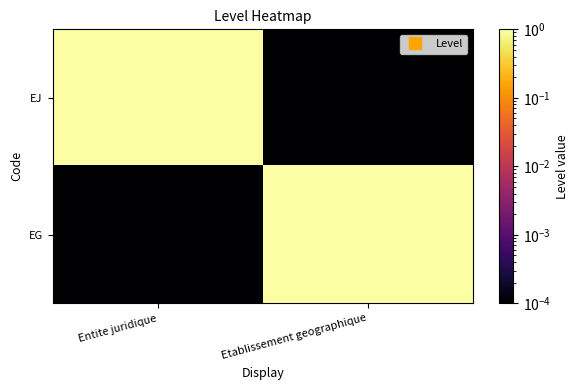

Which series changed the most between Entite juridique and Etablissement geographique?

EJ